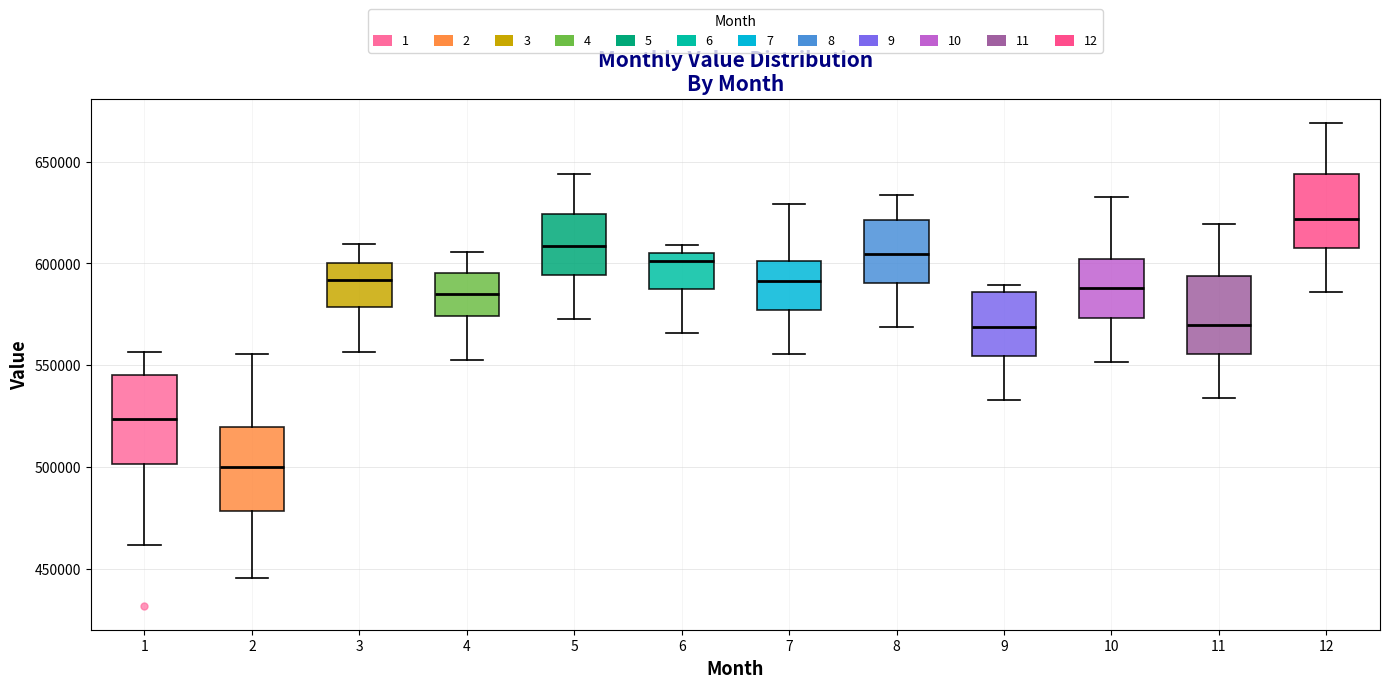

Reading left to right, read every box against the y-axis: the position of its median line, the range the box covers, and the ends of its whiskers. The values are not printed on the chart, so give them approximately, as read against the axis.

1: median 525000, box 500000 to 545000, whiskers 460000 to 555000
2: median 500000, box 480000 to 520000, whiskers 445000 to 555000
3: median 590000, box 580000 to 600000, whiskers 555000 to 610000
4: median 585000, box 575000 to 595000, whiskers 555000 to 605000
5: median 610000, box 595000 to 625000, whiskers 575000 to 645000
6: median 600000, box 585000 to 605000, whiskers 565000 to 610000
7: median 590000, box 575000 to 600000, whiskers 555000 to 630000
8: median 605000, box 590000 to 620000, whiskers 570000 to 635000
9: median 570000, box 555000 to 585000, whiskers 535000 to 590000
10: median 590000, box 575000 to 600000, whiskers 550000 to 630000
11: median 570000, box 555000 to 595000, whiskers 535000 to 620000
12: median 620000, box 605000 to 645000, whiskers 585000 to 670000